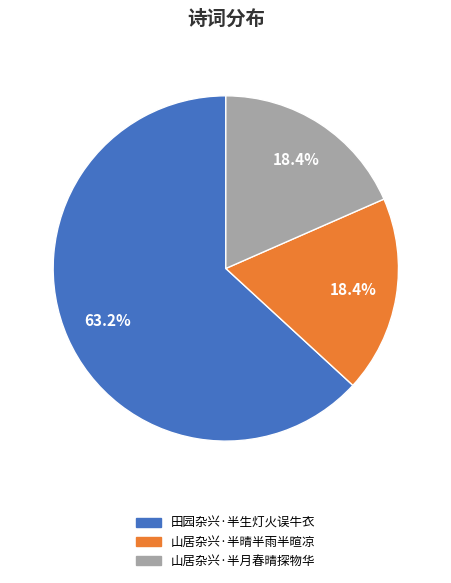

What percentage is NOT represented by 田园杂兴·半生灯火误牛衣?

36.8%